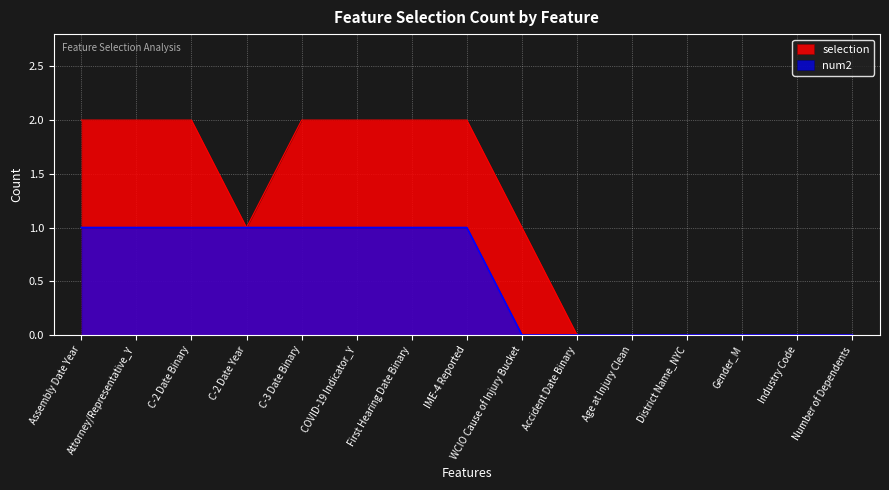

At which label does num2 reach its minimum?

WCIO Cause of Injury Bucket